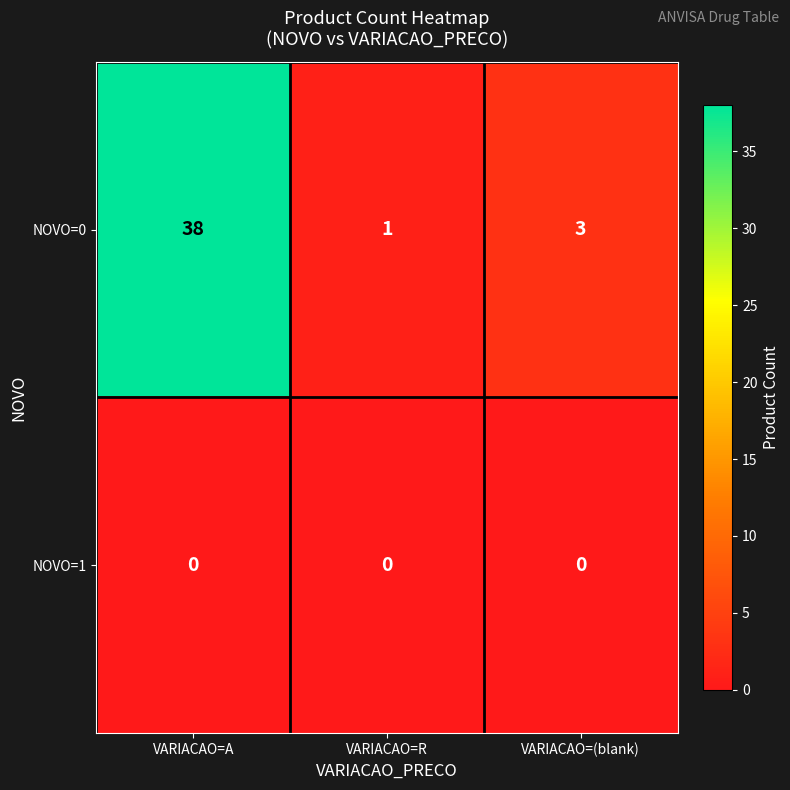

The value of NOVO=0 at VARIACAO=R is 0. True or false?

False